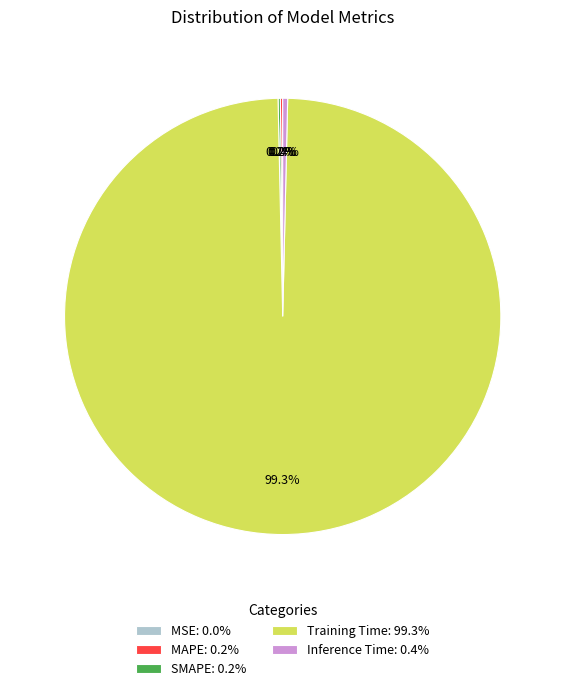

Which category has the biggest portion of the pie?

Training Time